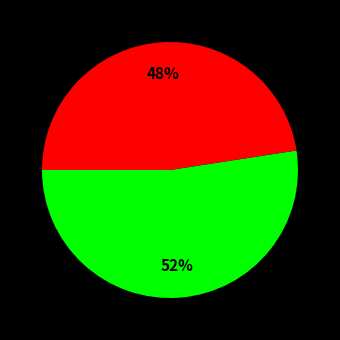

To the nearest percent, what is the average slice percentage?

50%